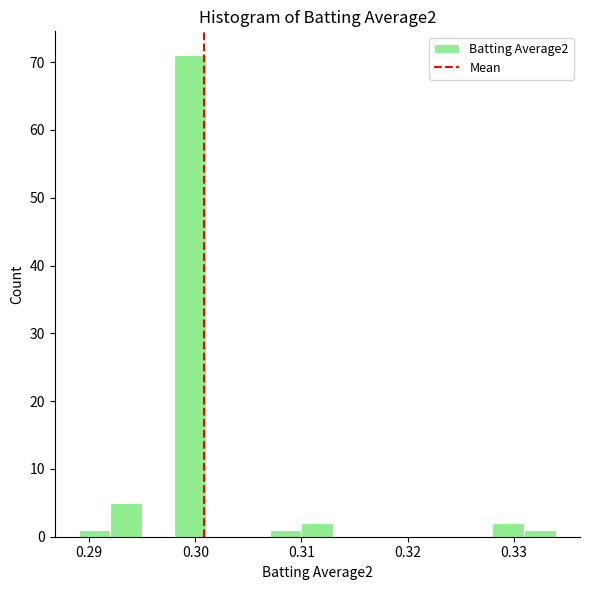

Around what value on the x-axis is the tallest bar? Give the approximate position of its centre, as read against the axis.

0.300